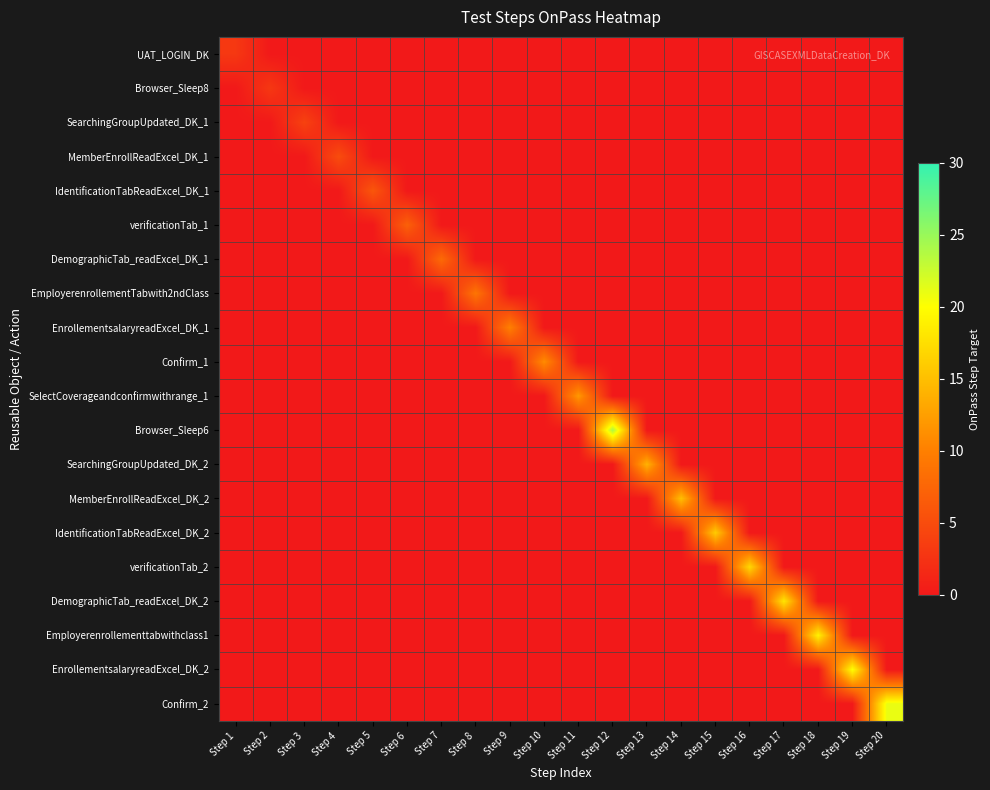

Reading left to right, transcribe all the data shown in this chart.

UAT_LOGIN_DK: Step 1=3	Step 2=0	Step 3=0	Step 4=0	Step 5=0	Step 6=0	Step 7=0	Step 8=0	Step 9=0	Step 10=0	Step 11=0	Step 12=0	Step 13=0	Step 14=0	Step 15=0	Step 16=0	Step 17=0	Step 18=0	Step 19=0	Step 20=0
Browser_Sleep8: Step 1=0	Step 2=3	Step 3=0	Step 4=0	Step 5=0	Step 6=0	Step 7=0	Step 8=0	Step 9=0	Step 10=0	Step 11=0	Step 12=0	Step 13=0	Step 14=0	Step 15=0	Step 16=0	Step 17=0	Step 18=0	Step 19=0	Step 20=0
SearchingGroupUpdated_DK_1: Step 1=0	Step 2=0	Step 3=4	Step 4=0	Step 5=0	Step 6=0	Step 7=0	Step 8=0	Step 9=0	Step 10=0	Step 11=0	Step 12=0	Step 13=0	Step 14=0	Step 15=0	Step 16=0	Step 17=0	Step 18=0	Step 19=0	Step 20=0
MemberEnrollReadExcel_DK_1: Step 1=0	Step 2=0	Step 3=0	Step 4=5	Step 5=0	Step 6=0	Step 7=0	Step 8=0	Step 9=0	Step 10=0	Step 11=0	Step 12=0	Step 13=0	Step 14=0	Step 15=0	Step 16=0	Step 17=0	Step 18=0	Step 19=0	Step 20=0
IdentificationTabReadExcel_DK_1: Step 1=0	Step 2=0	Step 3=0	Step 4=0	Step 5=6	Step 6=0	Step 7=0	Step 8=0	Step 9=0	Step 10=0	Step 11=0	Step 12=0	Step 13=0	Step 14=0	Step 15=0	Step 16=0	Step 17=0	Step 18=0	Step 19=0	Step 20=0
verificationTab_1: Step 1=0	Step 2=0	Step 3=0	Step 4=0	Step 5=0	Step 6=7	Step 7=0	Step 8=0	Step 9=0	Step 10=0	Step 11=0	Step 12=0	Step 13=0	Step 14=0	Step 15=0	Step 16=0	Step 17=0	Step 18=0	Step 19=0	Step 20=0
DemographicTab_readExcel_DK_1: Step 1=0	Step 2=0	Step 3=0	Step 4=0	Step 5=0	Step 6=0	Step 7=8	Step 8=0	Step 9=0	Step 10=0	Step 11=0	Step 12=0	Step 13=0	Step 14=0	Step 15=0	Step 16=0	Step 17=0	Step 18=0	Step 19=0	Step 20=0
EmployerenrollementTabwith2ndClass: Step 1=0	Step 2=0	Step 3=0	Step 4=0	Step 5=0	Step 6=0	Step 7=0	Step 8=9	Step 9=0	Step 10=0	Step 11=0	Step 12=0	Step 13=0	Step 14=0	Step 15=0	Step 16=0	Step 17=0	Step 18=0	Step 19=0	Step 20=0
EnrollementsalaryreadExcel_DK_1: Step 1=0	Step 2=0	Step 3=0	Step 4=0	Step 5=0	Step 6=0	Step 7=0	Step 8=0	Step 9=10	Step 10=0	Step 11=0	Step 12=0	Step 13=0	Step 14=0	Step 15=0	Step 16=0	Step 17=0	Step 18=0	Step 19=0	Step 20=0
Confirm_1: Step 1=0	Step 2=0	Step 3=0	Step 4=0	Step 5=0	Step 6=0	Step 7=0	Step 8=0	Step 9=0	Step 10=11	Step 11=0	Step 12=0	Step 13=0	Step 14=0	Step 15=0	Step 16=0	Step 17=0	Step 18=0	Step 19=0	Step 20=0
SelectCoverageandconfirmwithrange_1: Step 1=0	Step 2=0	Step 3=0	Step 4=0	Step 5=0	Step 6=0	Step 7=0	Step 8=0	Step 9=0	Step 10=0	Step 11=12	Step 12=0	Step 13=0	Step 14=0	Step 15=0	Step 16=0	Step 17=0	Step 18=0	Step 19=0	Step 20=0
Browser_Sleep6: Step 1=0	Step 2=0	Step 3=0	Step 4=0	Step 5=0	Step 6=0	Step 7=0	Step 8=0	Step 9=0	Step 10=0	Step 11=0	Step 12=24	Step 13=0	Step 14=0	Step 15=0	Step 16=0	Step 17=0	Step 18=0	Step 19=0	Step 20=0
SearchingGroupUpdated_DK_2: Step 1=0	Step 2=0	Step 3=0	Step 4=0	Step 5=0	Step 6=0	Step 7=0	Step 8=0	Step 9=0	Step 10=0	Step 11=0	Step 12=0	Step 13=14	Step 14=0	Step 15=0	Step 16=0	Step 17=0	Step 18=0	Step 19=0	Step 20=0
MemberEnrollReadExcel_DK_2: Step 1=0	Step 2=0	Step 3=0	Step 4=0	Step 5=0	Step 6=0	Step 7=0	Step 8=0	Step 9=0	Step 10=0	Step 11=0	Step 12=0	Step 13=0	Step 14=15	Step 15=0	Step 16=0	Step 17=0	Step 18=0	Step 19=0	Step 20=0
IdentificationTabReadExcel_DK_2: Step 1=0	Step 2=0	Step 3=0	Step 4=0	Step 5=0	Step 6=0	Step 7=0	Step 8=0	Step 9=0	Step 10=0	Step 11=0	Step 12=0	Step 13=0	Step 14=0	Step 15=16	Step 16=0	Step 17=0	Step 18=0	Step 19=0	Step 20=0
verificationTab_2: Step 1=0	Step 2=0	Step 3=0	Step 4=0	Step 5=0	Step 6=0	Step 7=0	Step 8=0	Step 9=0	Step 10=0	Step 11=0	Step 12=0	Step 13=0	Step 14=0	Step 15=0	Step 16=17	Step 17=0	Step 18=0	Step 19=0	Step 20=0
DemographicTab_readExcel_DK_2: Step 1=0	Step 2=0	Step 3=0	Step 4=0	Step 5=0	Step 6=0	Step 7=0	Step 8=0	Step 9=0	Step 10=0	Step 11=0	Step 12=0	Step 13=0	Step 14=0	Step 15=0	Step 16=0	Step 17=18	Step 18=0	Step 19=0	Step 20=0
Employerenrollementtabwithclass1: Step 1=0	Step 2=0	Step 3=0	Step 4=0	Step 5=0	Step 6=0	Step 7=0	Step 8=0	Step 9=0	Step 10=0	Step 11=0	Step 12=0	Step 13=0	Step 14=0	Step 15=0	Step 16=0	Step 17=0	Step 18=19	Step 19=0	Step 20=0
EnrollementsalaryreadExcel_DK_2: Step 1=0	Step 2=0	Step 3=0	Step 4=0	Step 5=0	Step 6=0	Step 7=0	Step 8=0	Step 9=0	Step 10=0	Step 11=0	Step 12=0	Step 13=0	Step 14=0	Step 15=0	Step 16=0	Step 17=0	Step 18=0	Step 19=20	Step 20=0
Confirm_2: Step 1=0	Step 2=0	Step 3=0	Step 4=0	Step 5=0	Step 6=0	Step 7=0	Step 8=0	Step 9=0	Step 10=0	Step 11=0	Step 12=0	Step 13=0	Step 14=0	Step 15=0	Step 16=0	Step 17=0	Step 18=0	Step 19=0	Step 20=21